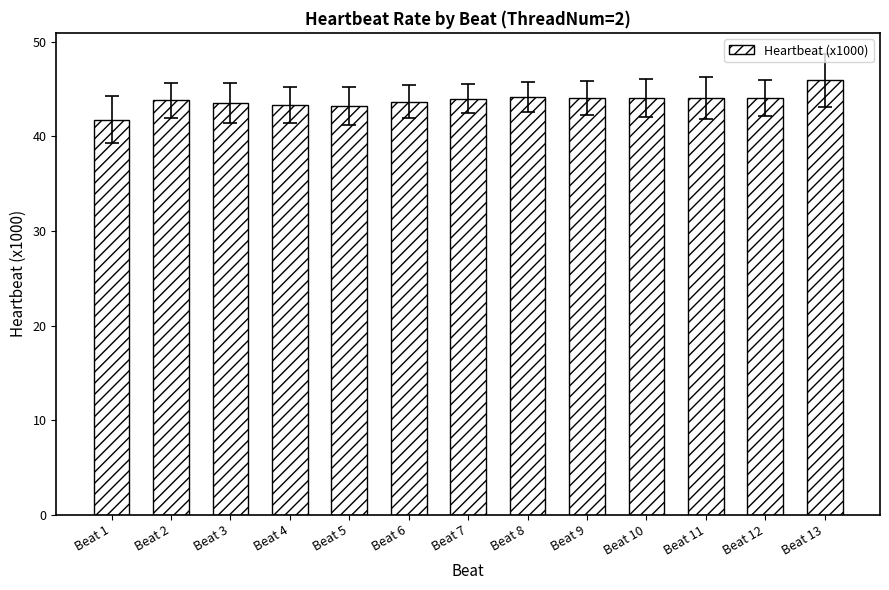

Between Beat 10 and Beat 13, which is larger?

Beat 13